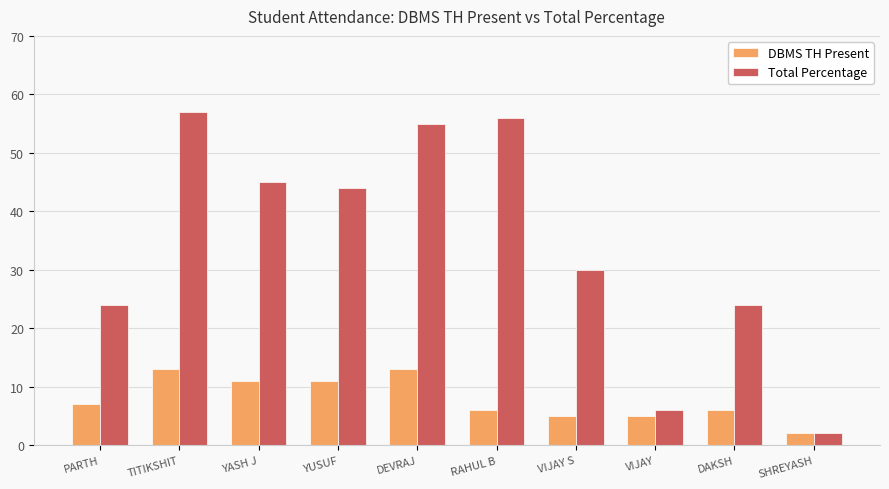

What is the value of the Total Percentage bar at the 7th from the left?

30